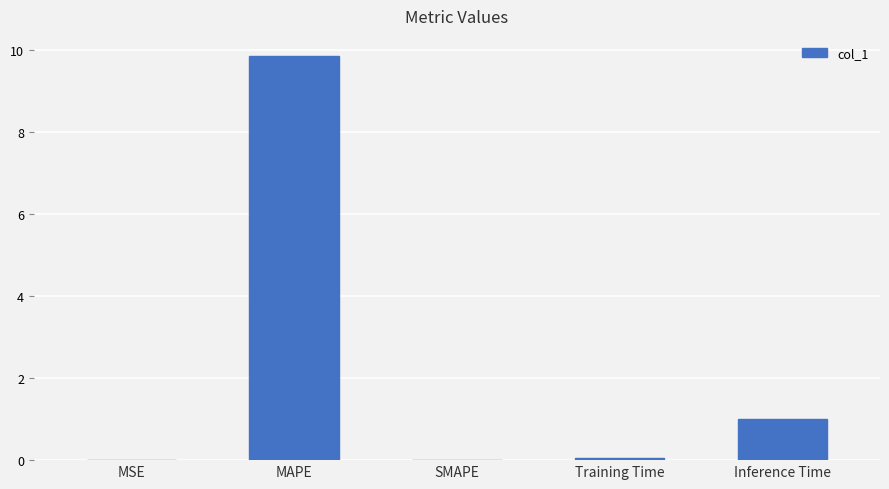

What is the sum of all values?

10.9